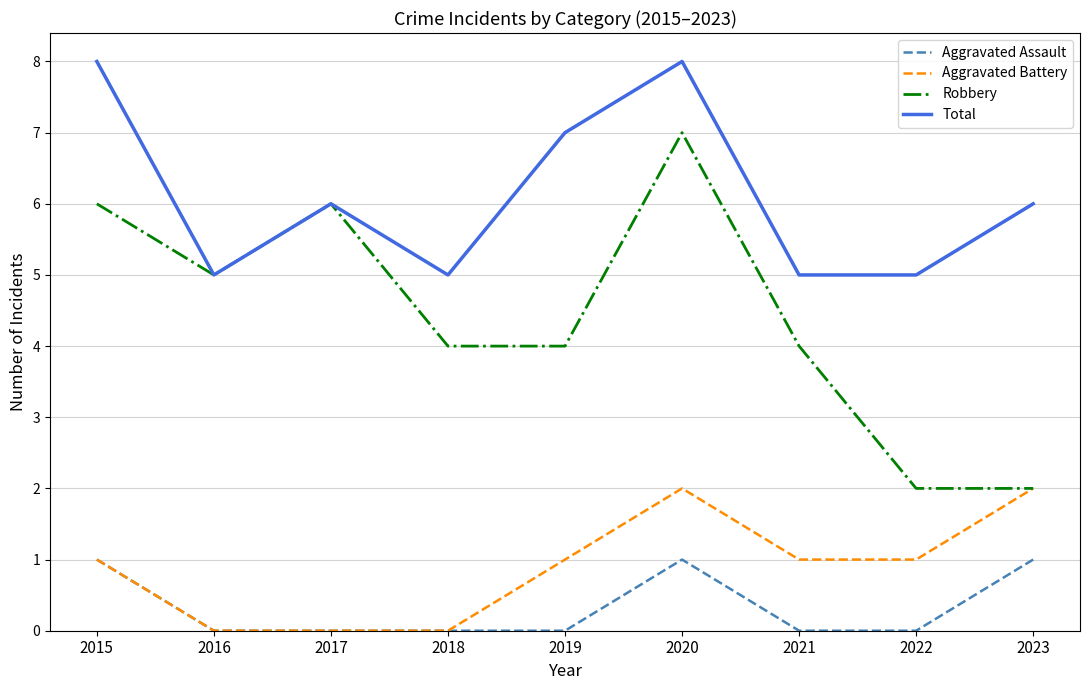

What is the sum of all Aggravated Assault values?

3